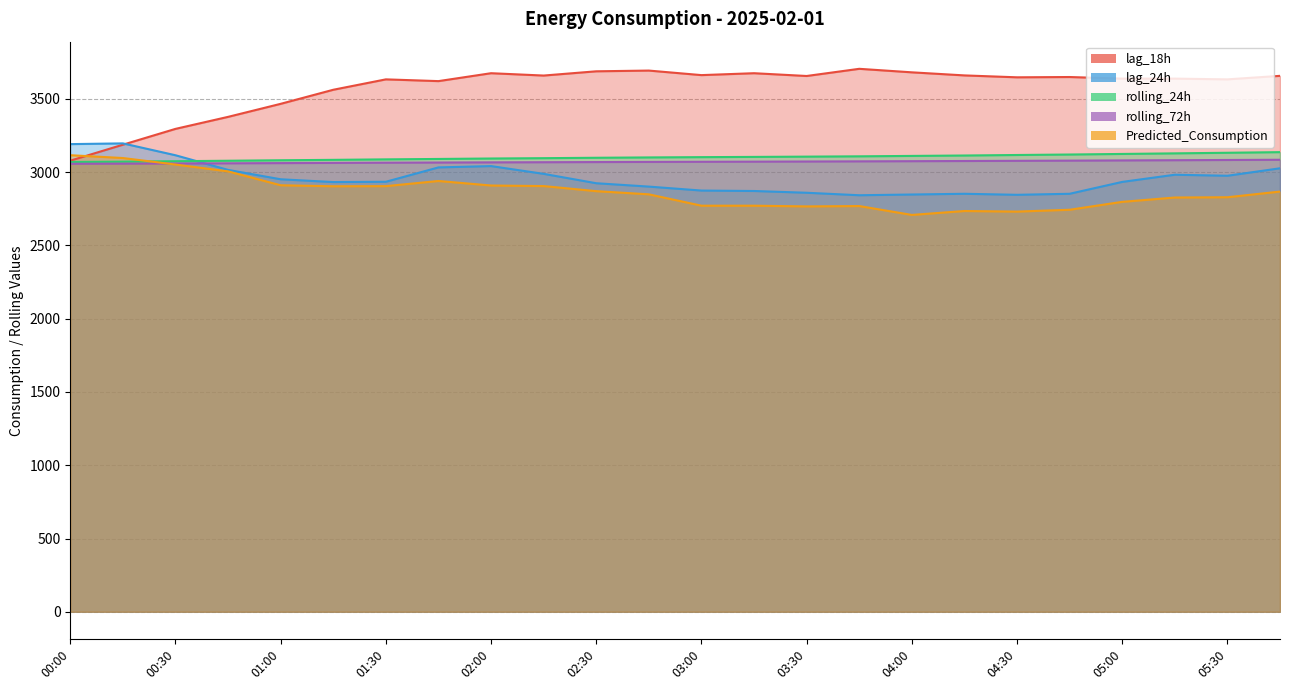

At which label is lag_18h closest to 3392?

00:45